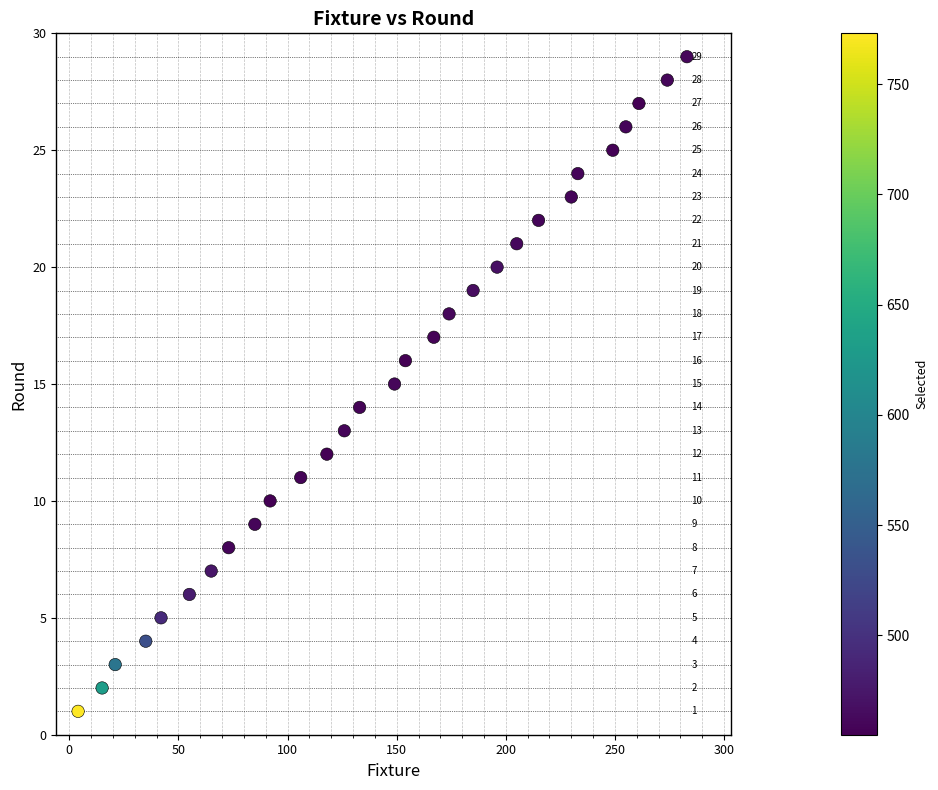

What Y value in the scatter plot is closest to 15?

15